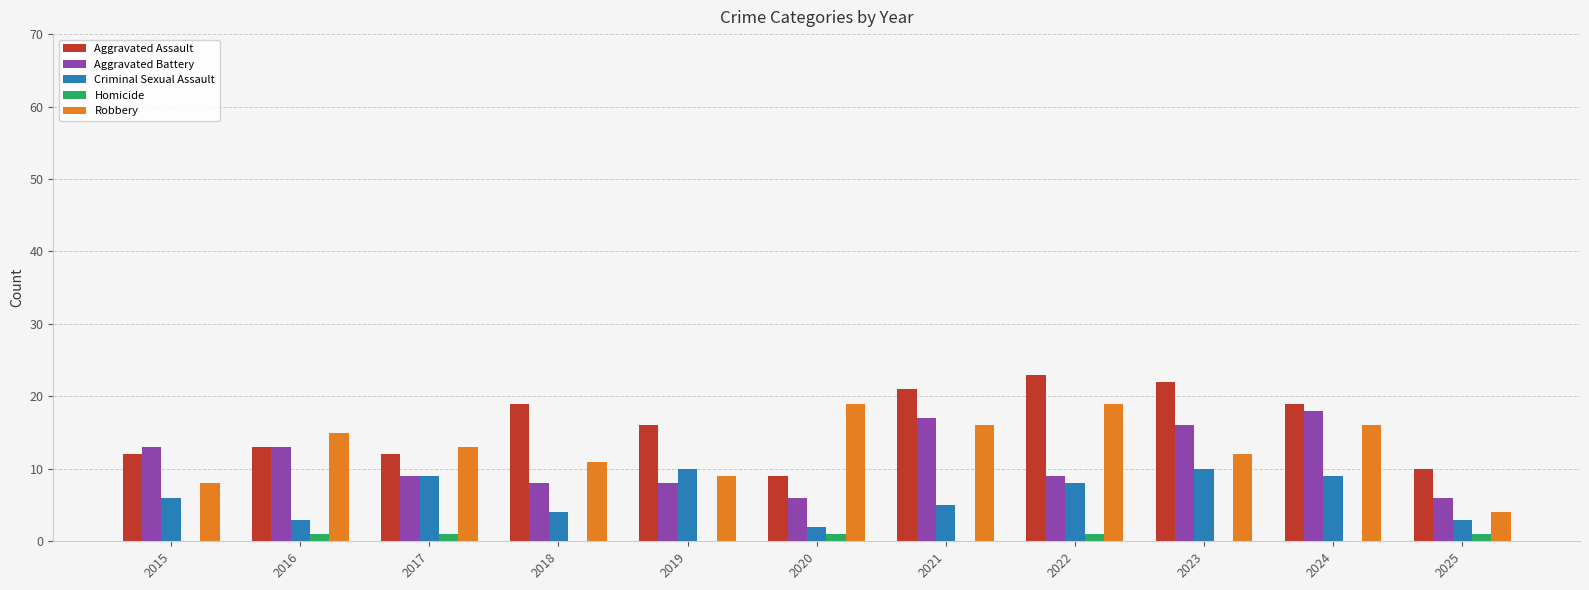

What is the total value across all series at 2022?

60